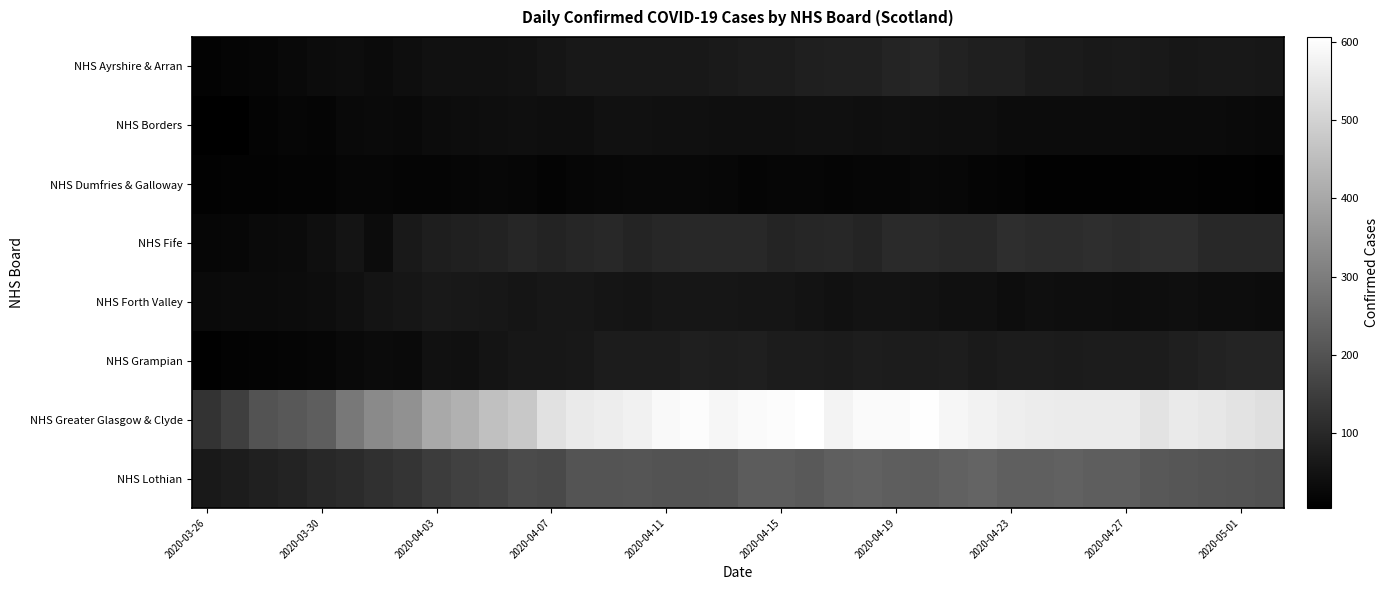

Reading left to right, list all the values displayed in this chart.

NHS Ayrshire & Arran: 14	19	20	28	34	37	32	39	45	47	46	49	55	63	63	62	62	62	67	72	72	79	82	81	91	95	87	79	78	69	69	66	68	66	61	62	62	61
NHS Borders: 5	6	15	20	17	28	29	28	34	36	40	41	39	39	46	45	44	44	41	42	42	43	43	42	43	41	39	38	34	34	34	34	34	32	31	31	30	27
NHS Dumfries & Galloway: 11	13	13	15	16	21	20	19	19	20	23	21	16	20	22	24	25	24	23	19	20	20	19	21	20	24	23	18	16	11	11	12	12	13	13	10	10	8
NHS Fife: 20	23	30	31	41	52	34	65	76	84	87	95	89	96	100	94	97	99	101	102	92	96	98	91	105	105	102	100	113	110	111	113	109	113	114	103	100	100
NHS Forth Valley: 29	31	32	34	36	43	52	57	65	63	59	55	60	59	56	53	57	58	57	56	56	51	47	51	50	49	43	44	36	41	40	39	36	40	42	37	37	34
NHS Grampian: 8	13	16	19	20	28	31	30	45	44	53	61	61	62	72	72	73	78	77	78	73	71	69	75	72	73	75	68	71	71	69	71	73	71	80	85	90	94
NHS Greater Glasgow & Clyde: 125	153	200	213	226	287	331	347	404	421	458	476	534	555	563	571	590	597	583	594	598	606	580	593	593	603	583	574	564	561	557	557	557	542	555	548	538	530
NHS Lothian: 66	73	83	88	99	107	118	128	149	158	166	183	179	204	204	205	200	201	204	221	221	217	229	236	228	224	234	241	230	230	234	227	227	213	209	203	200	197